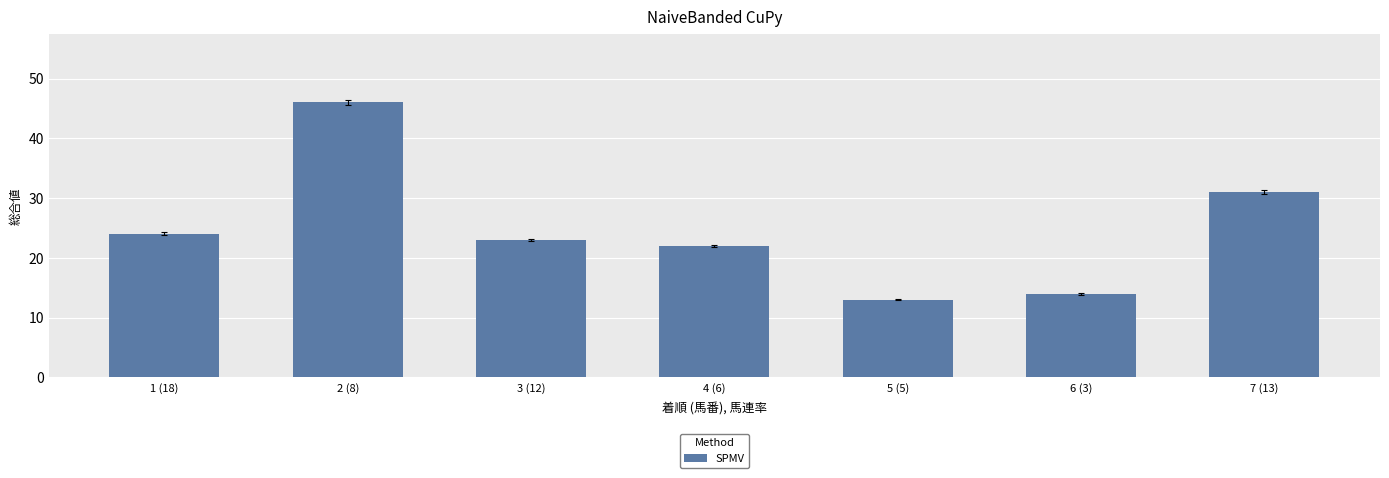

What is the change in value from 3 (12) to 6 (3)?

-9